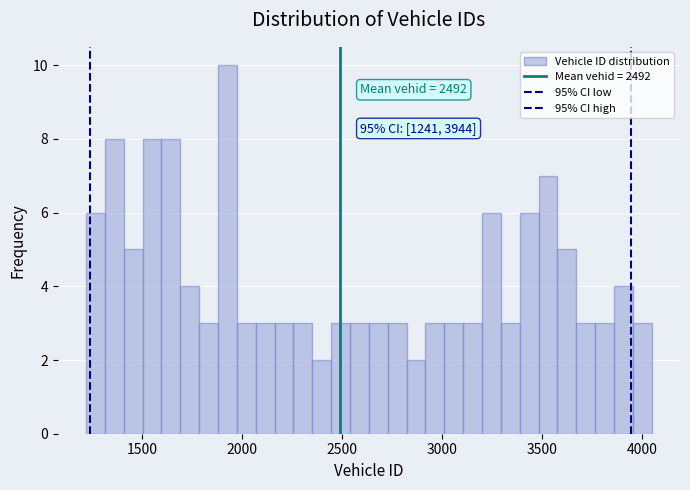

Read against the x-axis, roughly where is the centre of the tallest bar?

1950